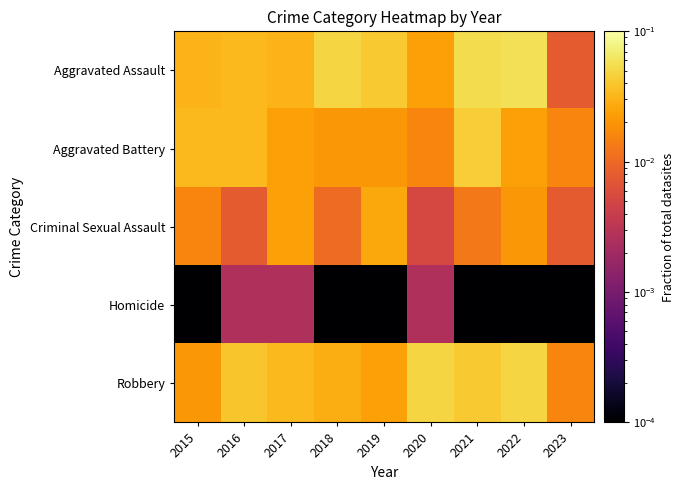

Reading left to right, transcribe all the data shown in this chart.

Aggravated Assault: 2015=0.0	2016=0.0	2017=0.0	2018=0.0	2019=0.0	2020=0.0	2021=0.1	2022=0.1	2023=0.0
Aggravated Battery: 2015=0.0	2016=0.0	2017=0.0	2018=0.0	2019=0.0	2020=0.0	2021=0.0	2022=0.0	2023=0.0
Criminal Sexual Assault: 2015=0.0	2016=0.0	2017=0.0	2018=0.0	2019=0.0	2020=0.0	2021=0.0	2022=0.0	2023=0.0
Homicide: 2015=0.0	2016=0.0	2017=0.0	2018=0.0	2019=0.0	2020=0.0	2021=0.0	2022=0.0	2023=0.0
Robbery: 2015=0.0	2016=0.0	2017=0.0	2018=0.0	2019=0.0	2020=0.0	2021=0.0	2022=0.0	2023=0.0